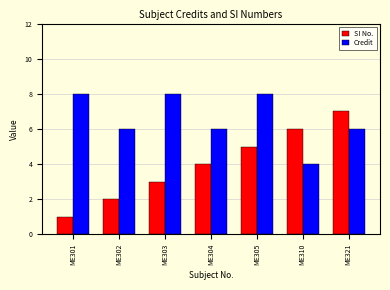

The value of SI No. at ME305 is 2. True or false?

False